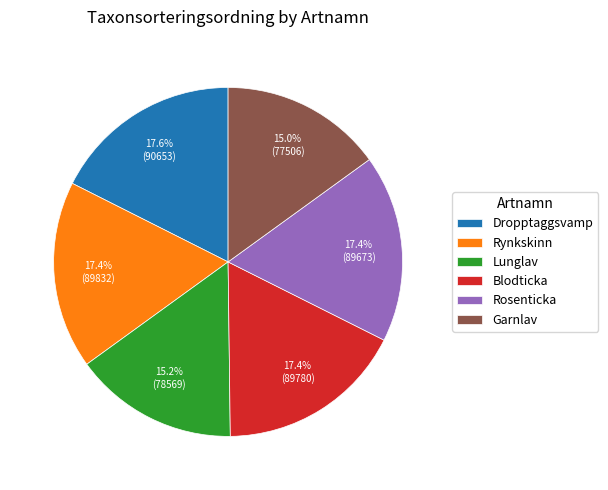

To the nearest percent, what portion does Rynkskinn represent?

17%